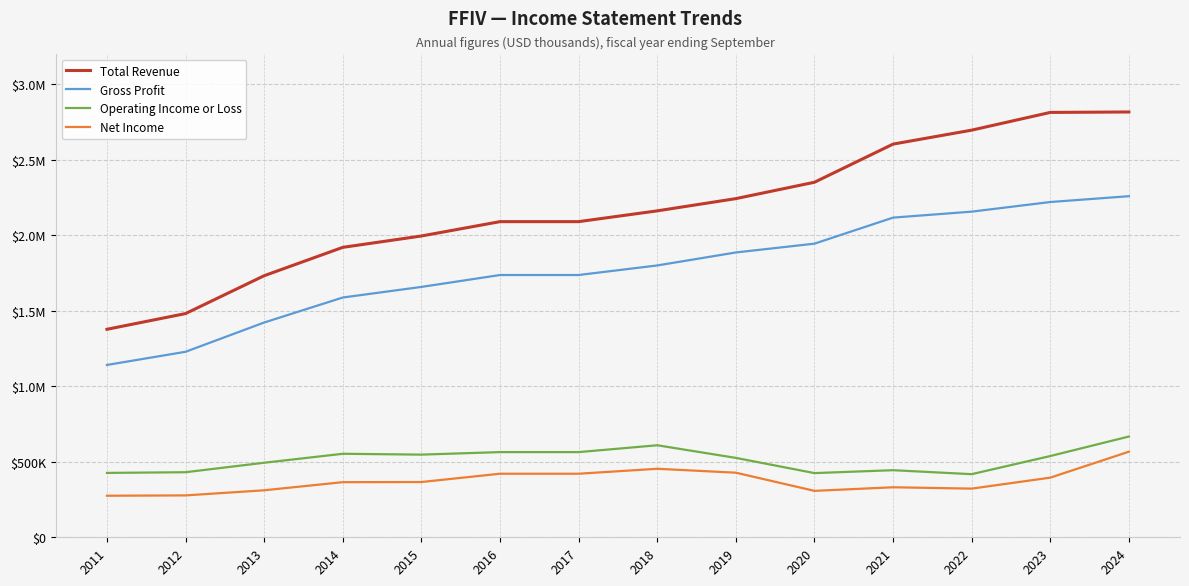

What are all the series names shown in the legend?

Total Revenue, Gross Profit, Operating Income or Loss, Net Income